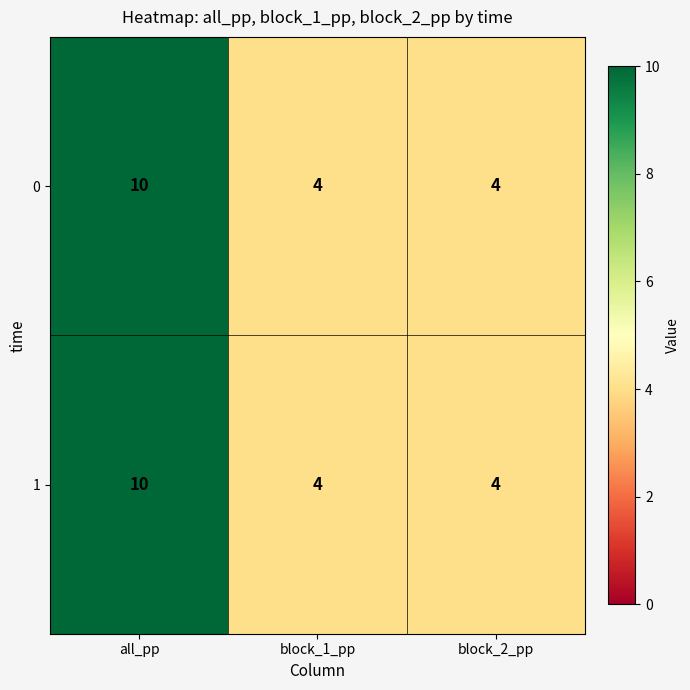

True or false: 1 has a value of 6 at block_2_pp.

False